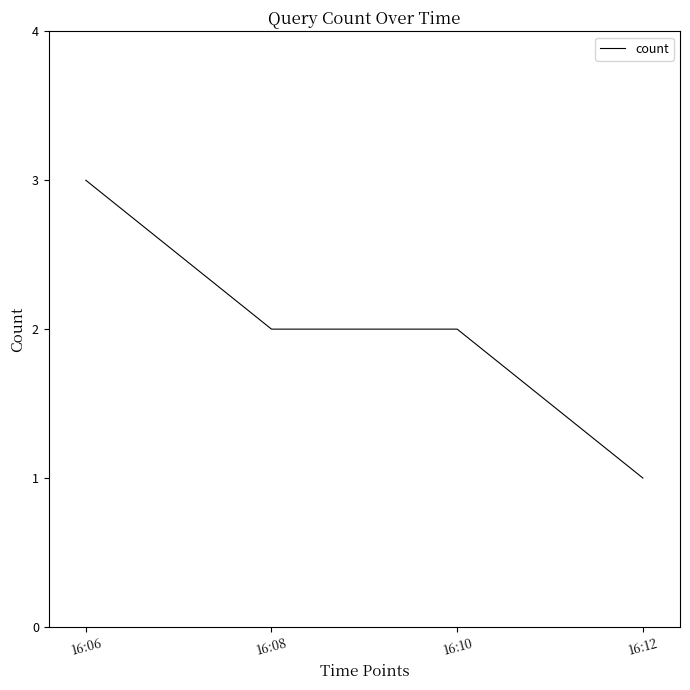

Reading left to right, extract all data points from this chart.

3	2	2	1